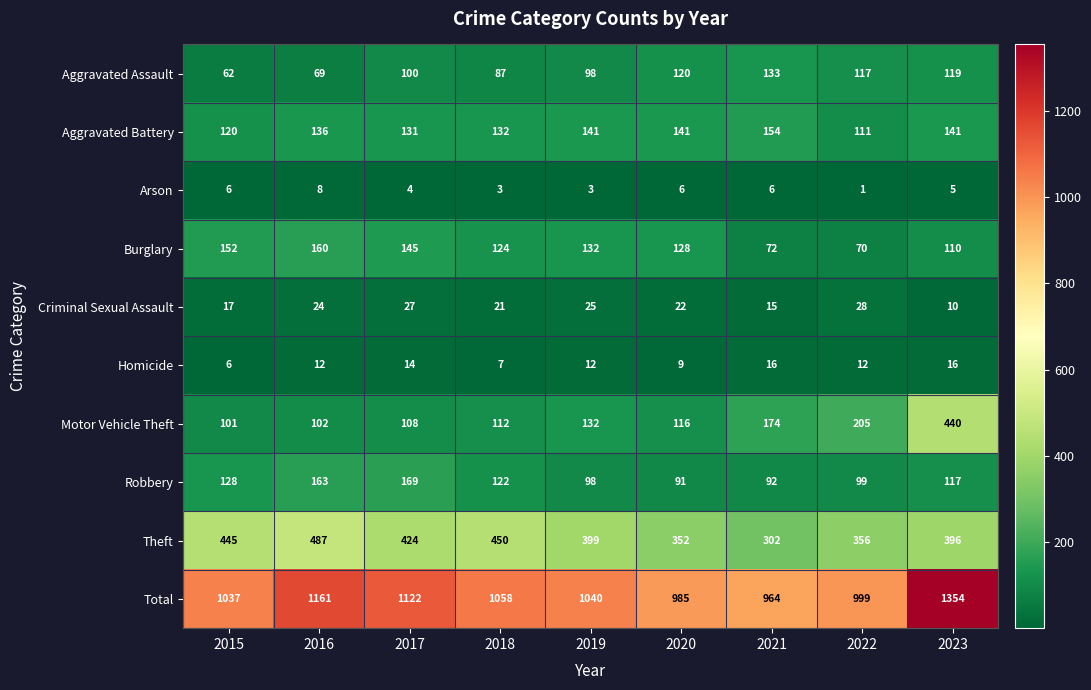

The value of Total at 2019 is 1040. True or false?

True